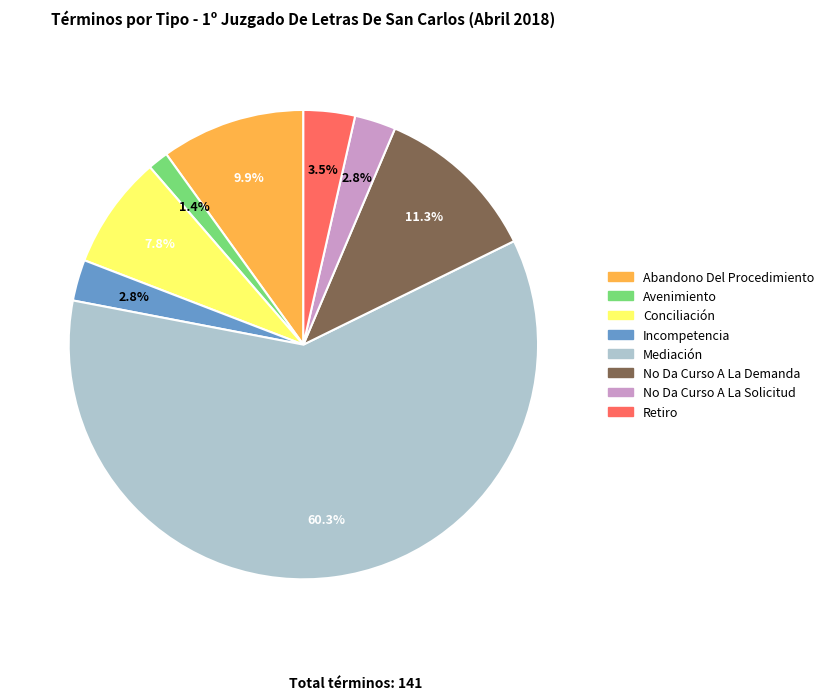

Is there a majority slice in this chart?

Yes